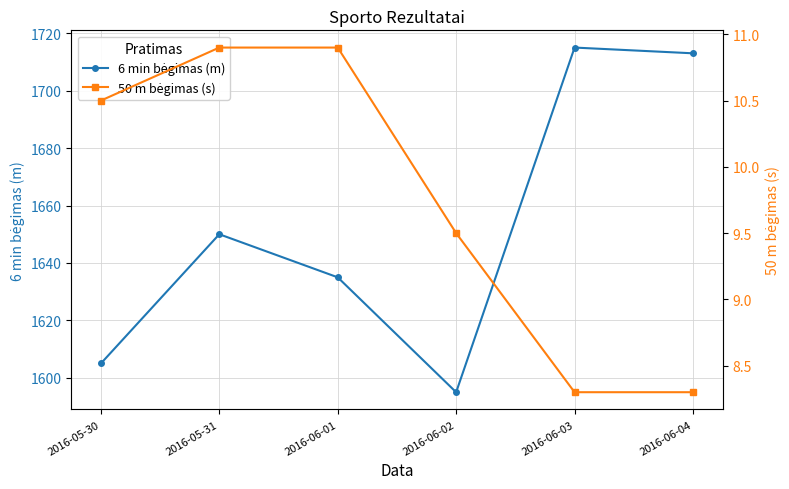

Which series has the widest spread of values?

6 min bėgimas (m)